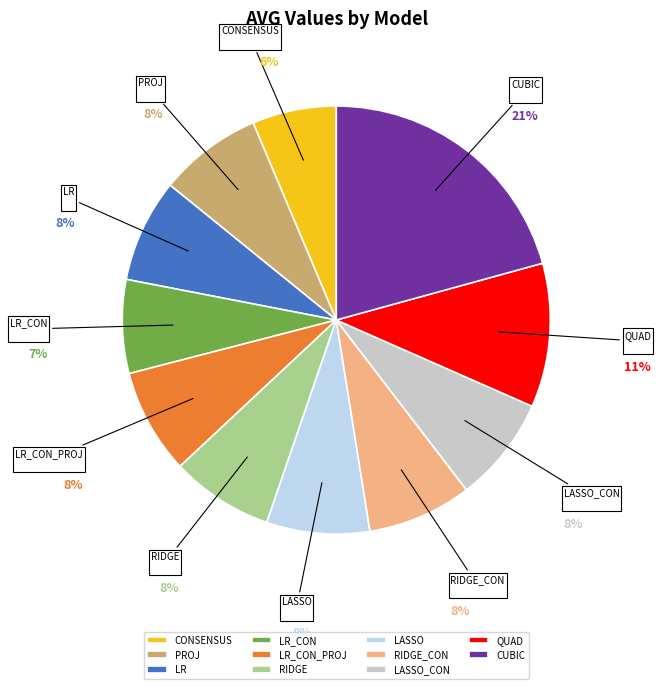

To the nearest percent, what is the difference between the QUAD and PROJ slice percentages?

3%